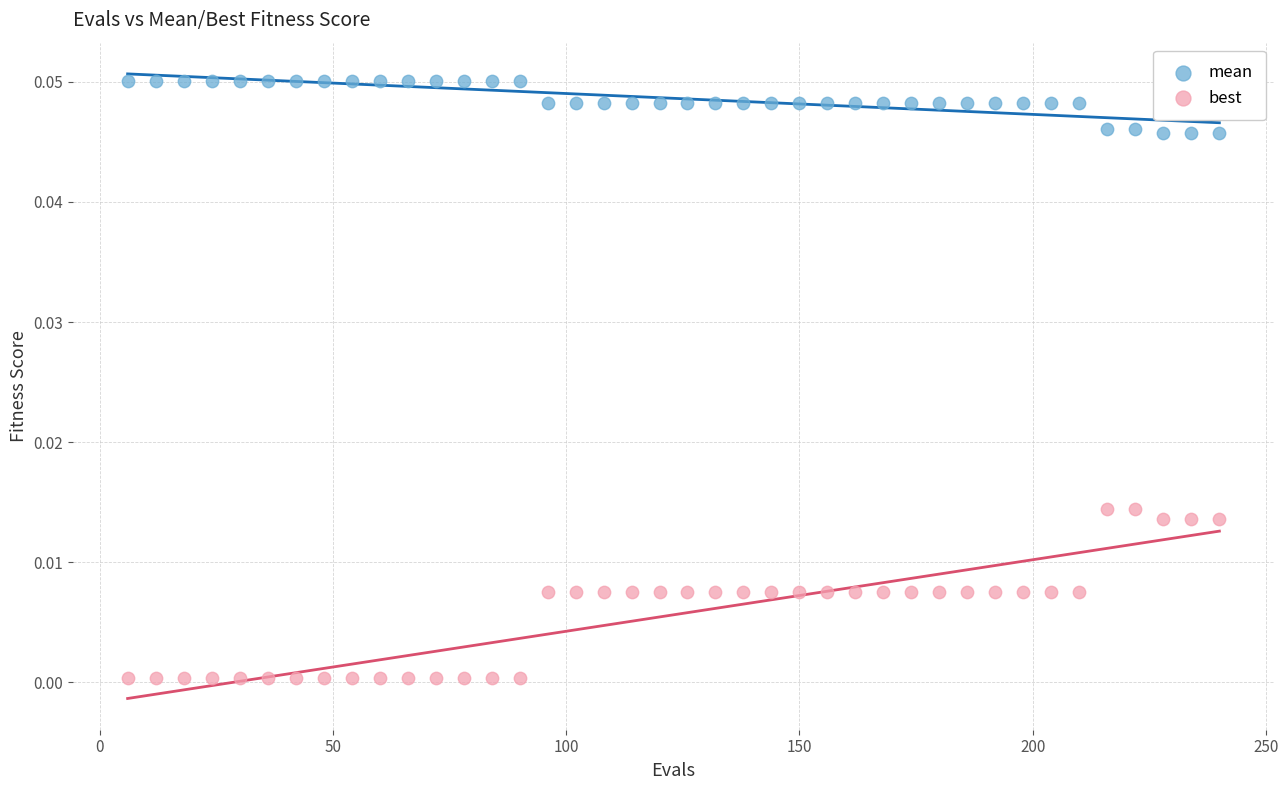

Across all data points, what is the range of X values (max minus min)?

234.0